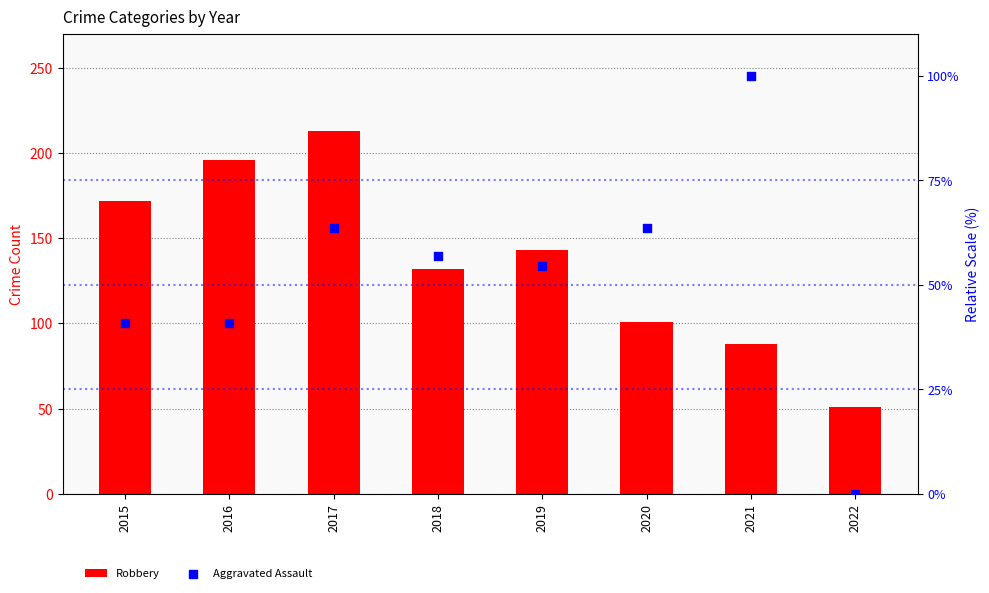

Which series reaches the maximum Y coordinate?

Robbery